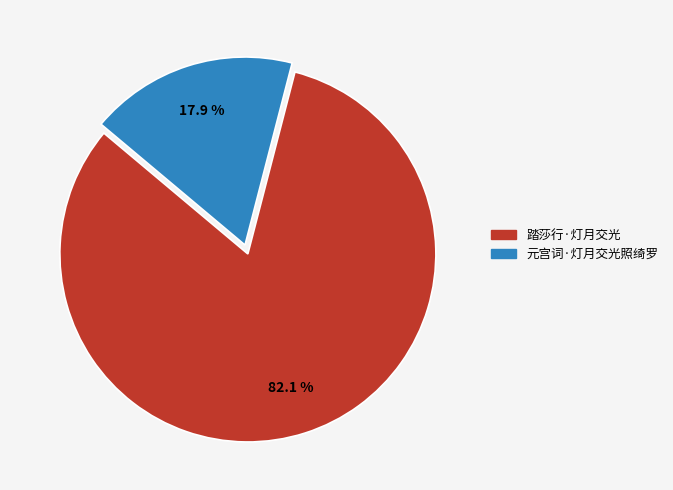

Count the number of slices in the pie.

2